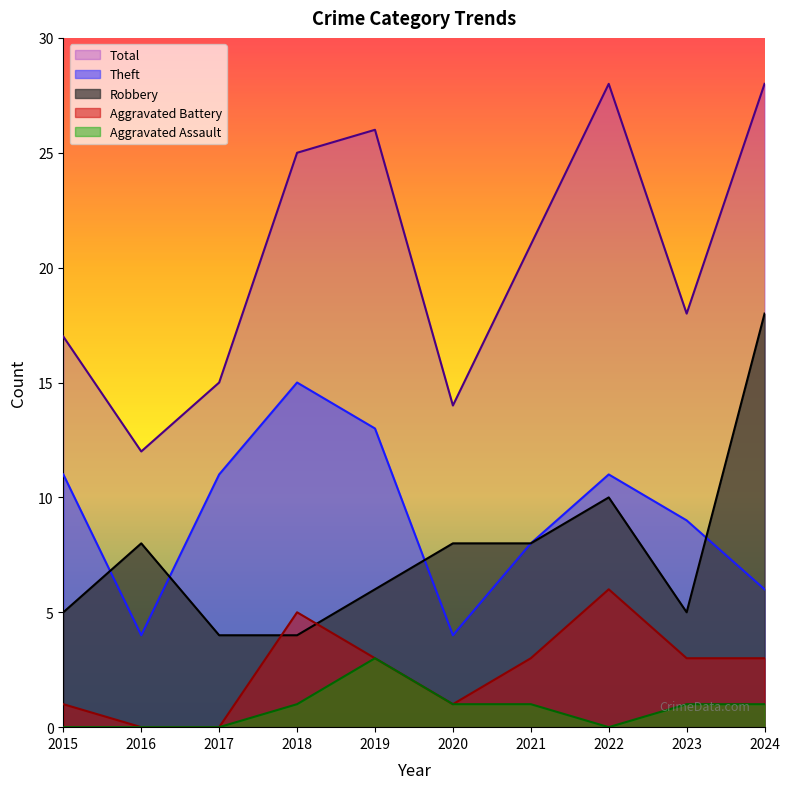

What is the total value across all series at 2018?

50